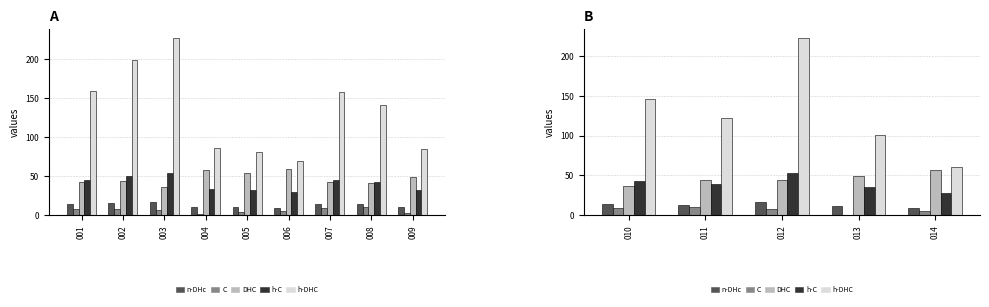

At which label does dbh first exceed 12?

010